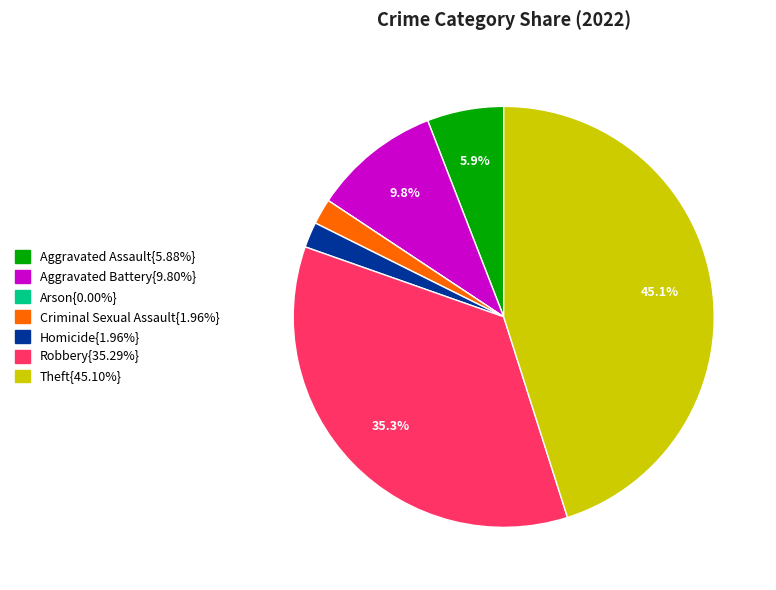

Does any single category account for the majority?

No